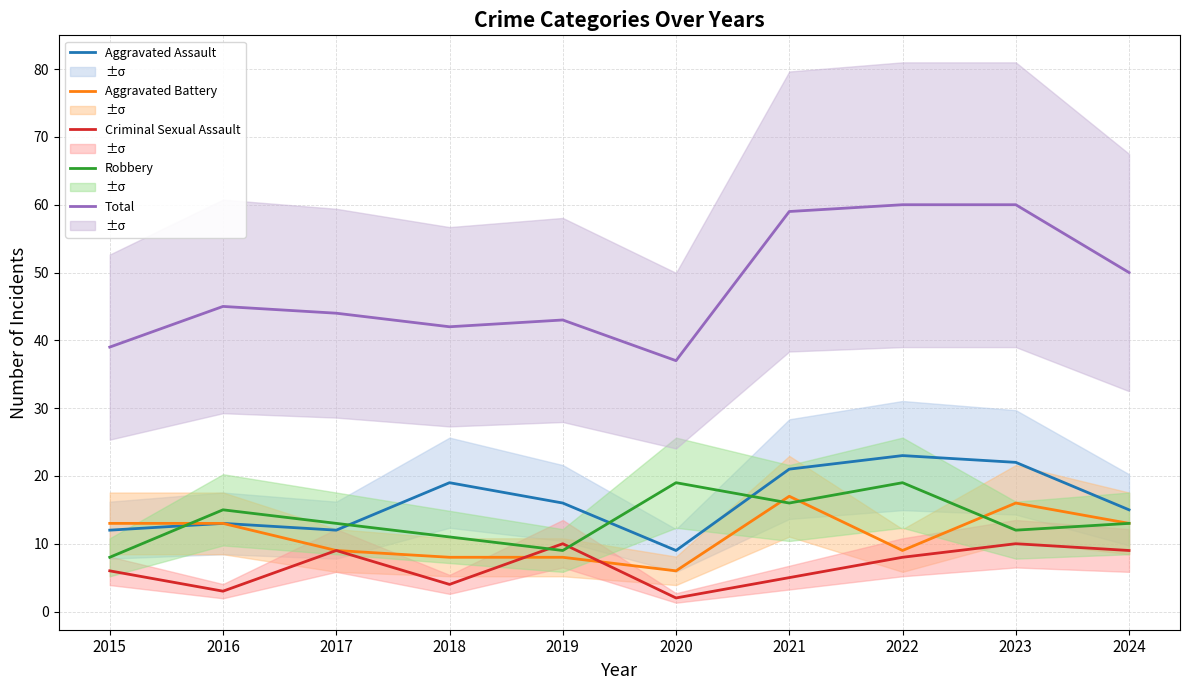

At which label does Criminal Sexual Assault first exceed 8?

2017